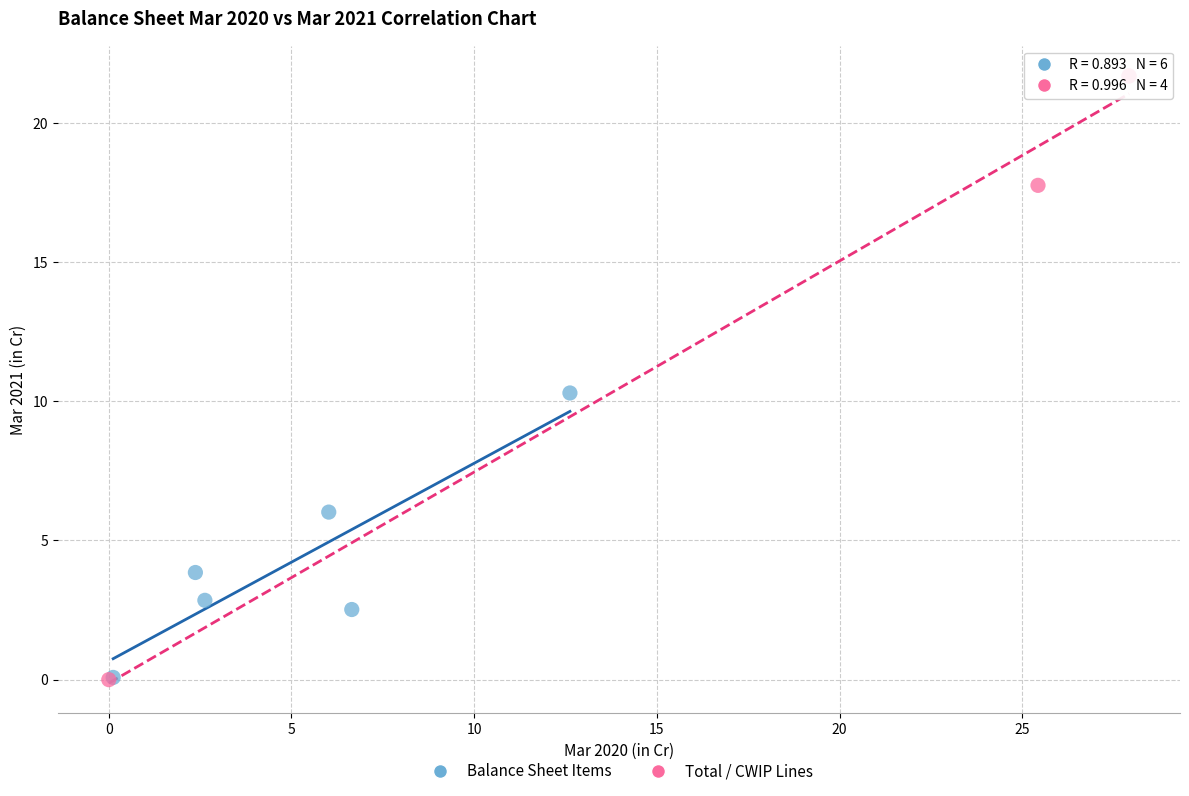

Which series has the largest Y range (max minus min)?

Total / CWIP Lines